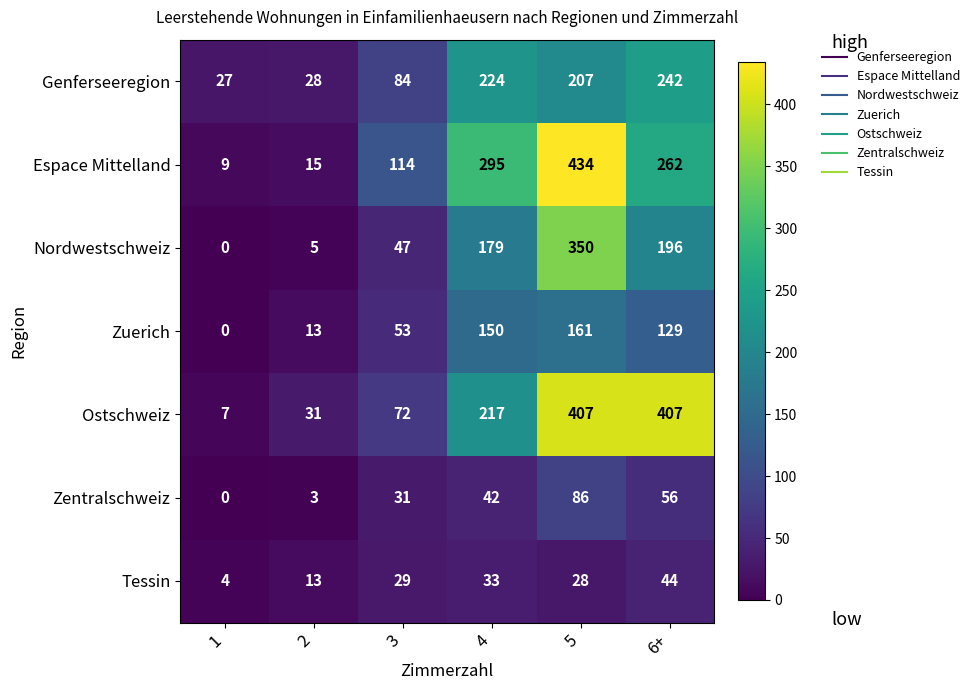

What is the difference between the Nordwestschweiz values at 2 and 6+?

191